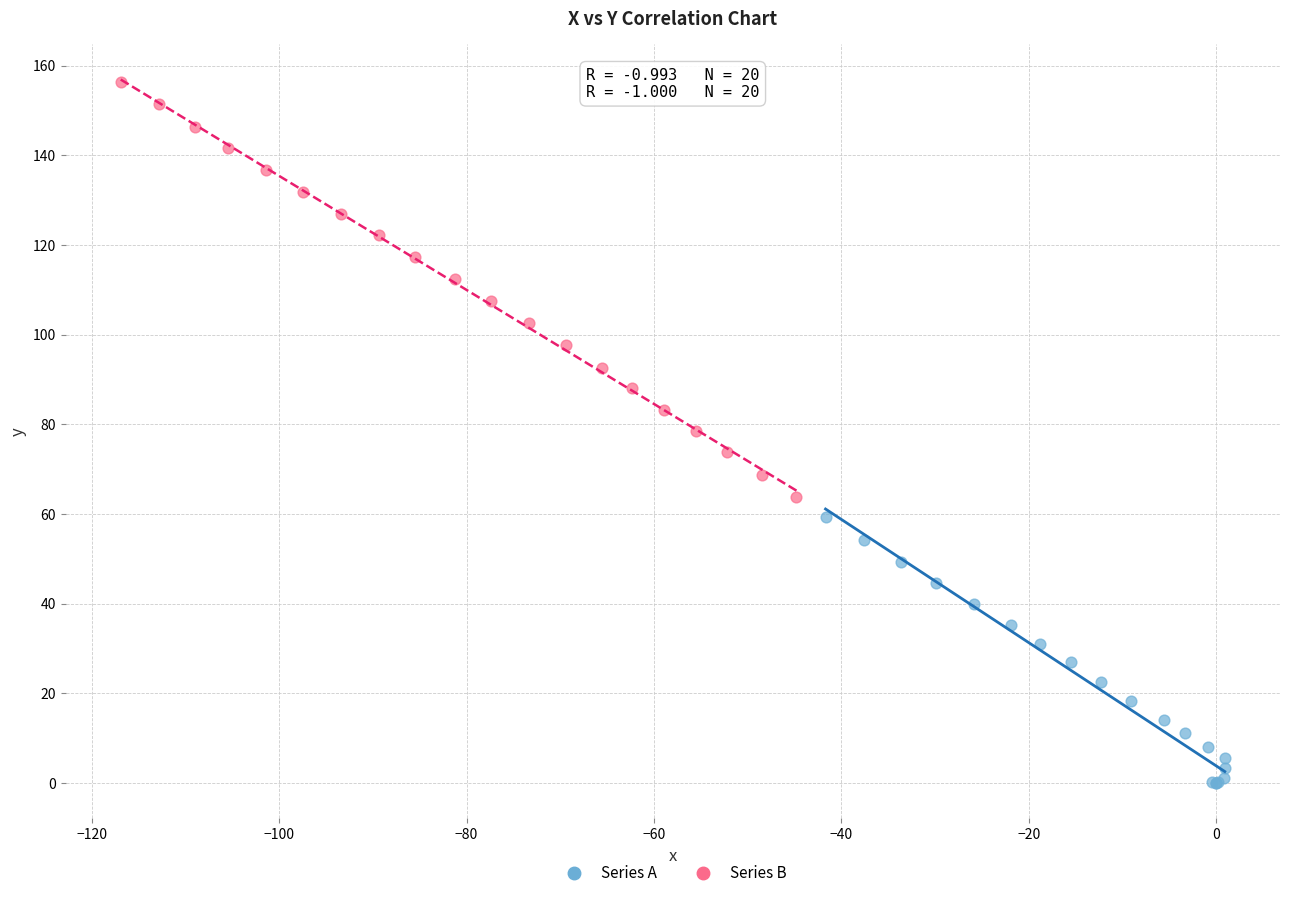

Which series has the largest Y range (max minus min)?

Series B